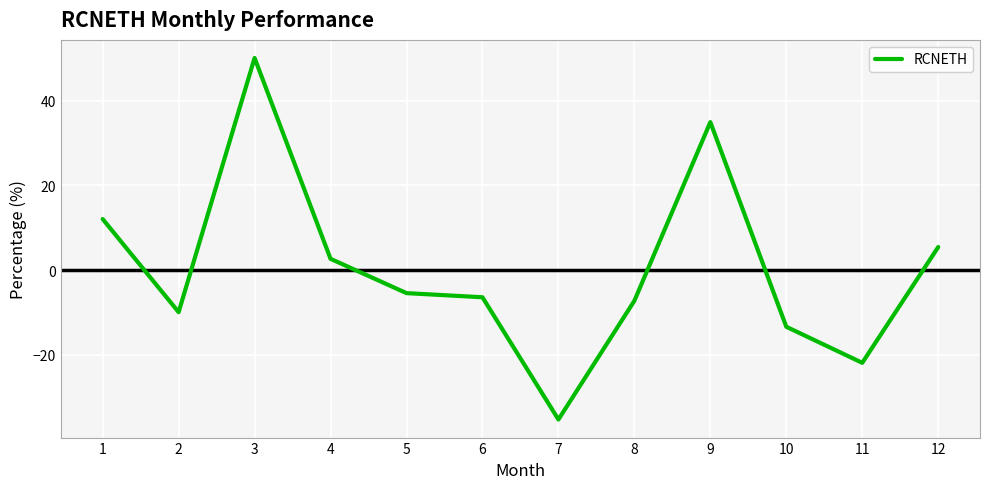

What is the difference between the maximum and second lowest values?

72.0